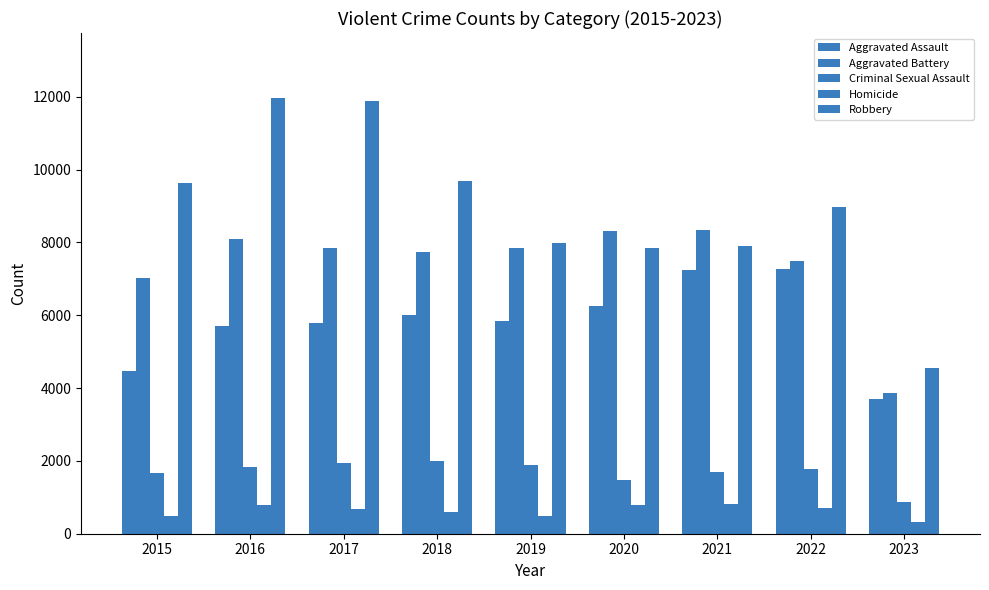

How many categories are shown in the chart?

9